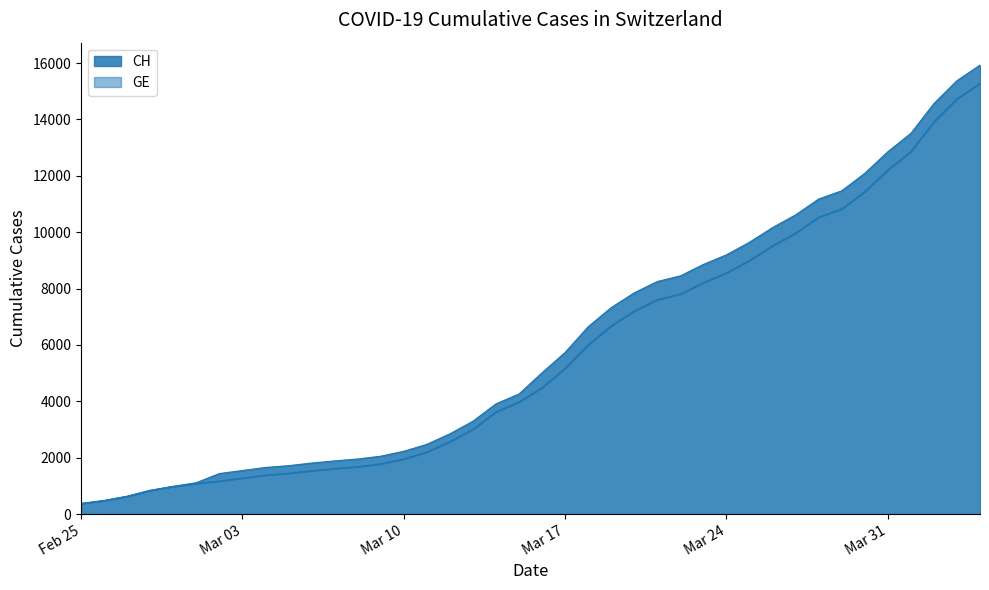

Is the value of CH at 2020-03-21 greater than the value of GE at 2020-03-01?

Yes